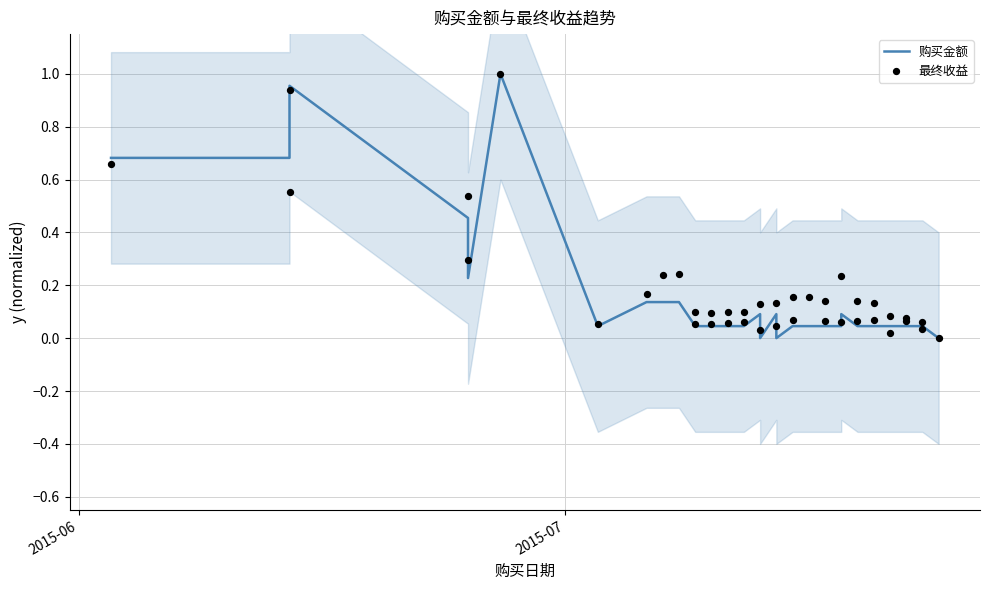

Which series has the largest total across all categories?

最终收益